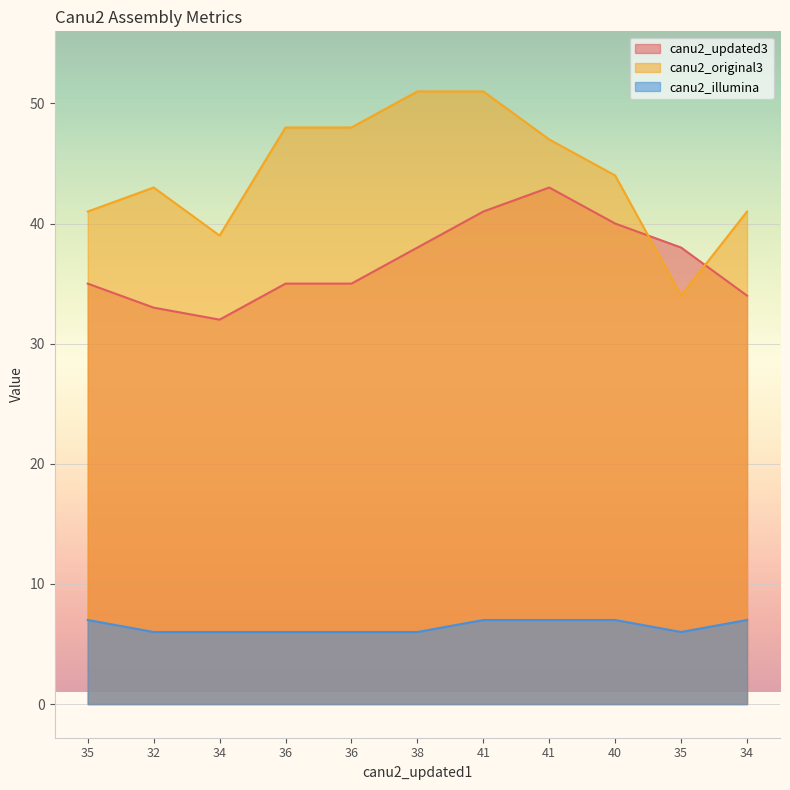

What value does the canu2_original3 series have at 40?

44